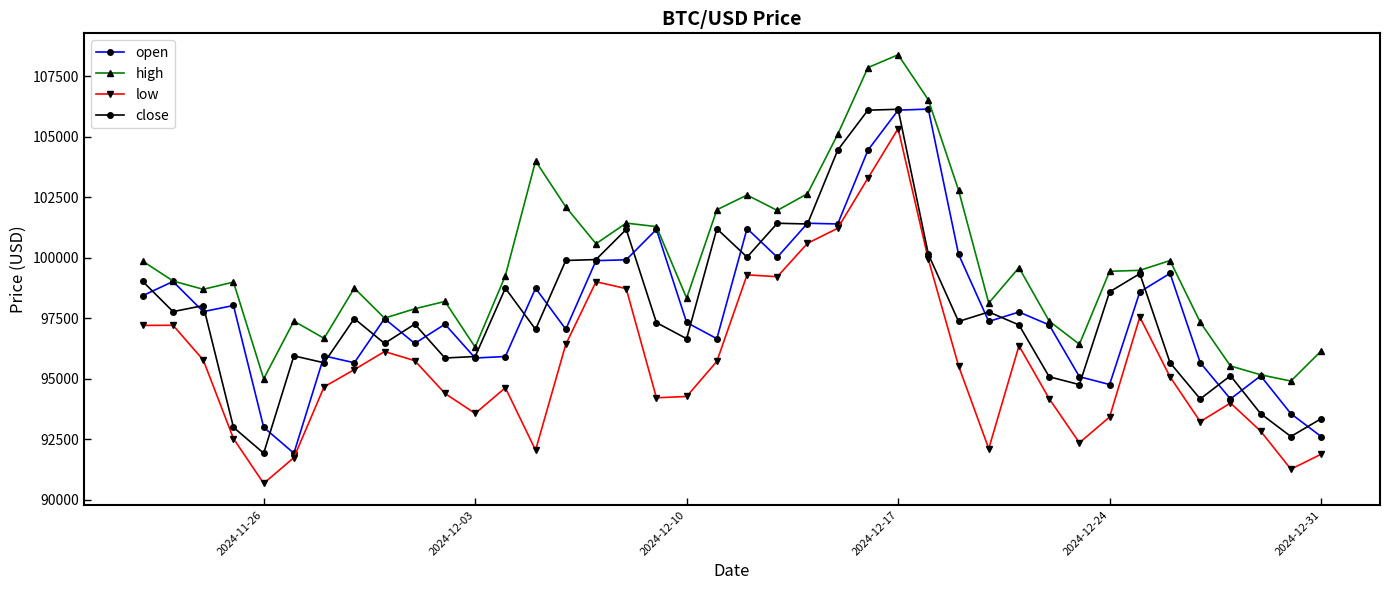

What is the lowest value of the close series?

91929.5